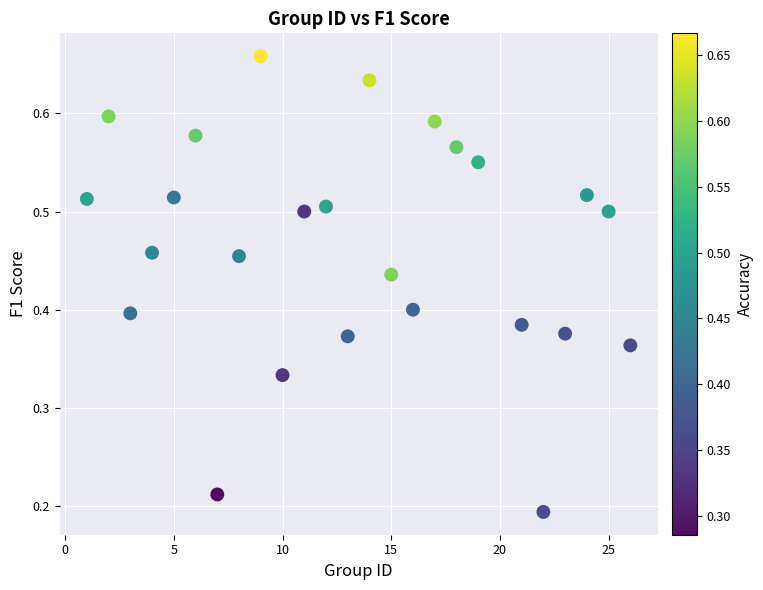

What is the range of X values (max minus min)?

25.0